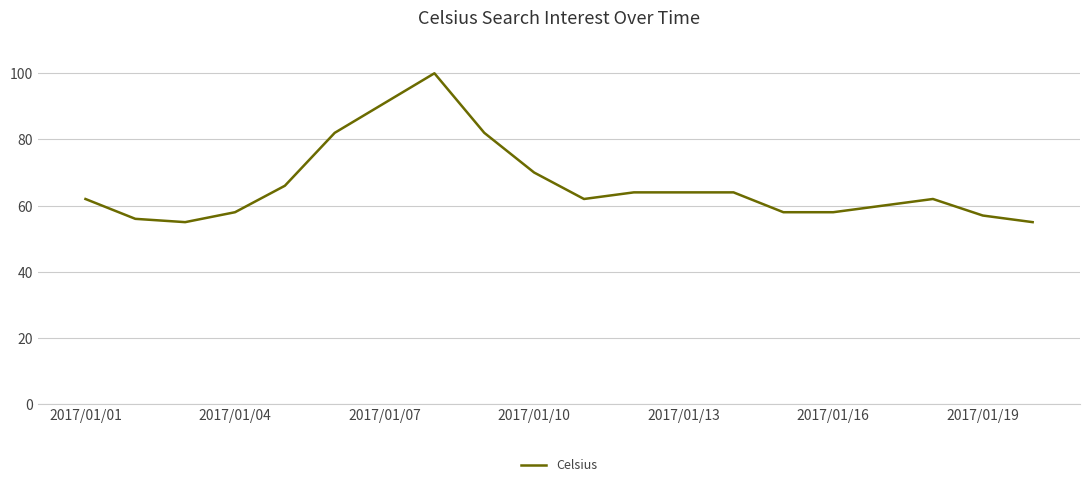

What is the greatest value displayed?

100